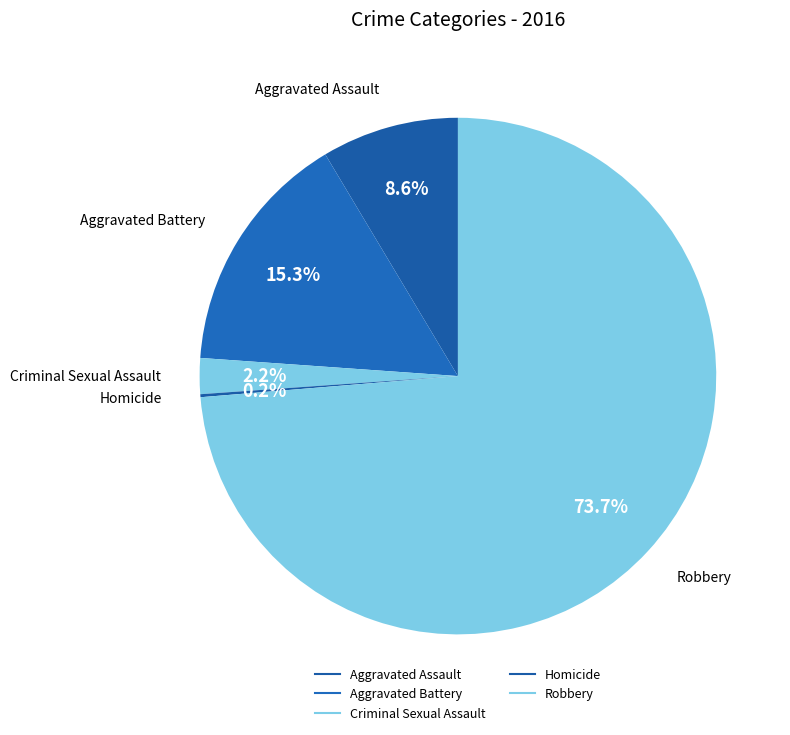

Rank the categories by value from lowest to highest.

Homicide, Criminal Sexual Assault, Aggravated Assault, Aggravated Battery, Robbery